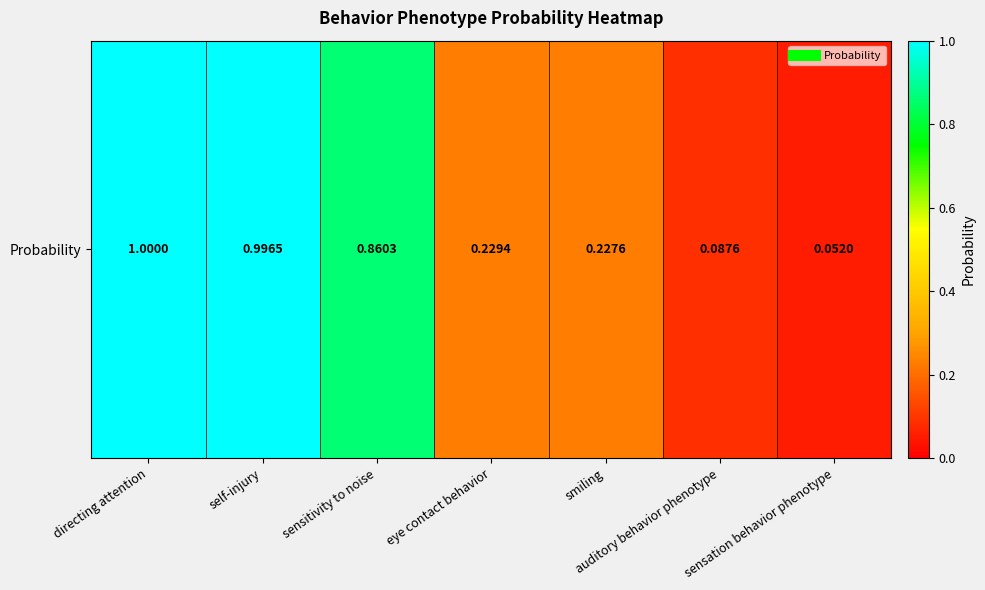

List the labels in order of value, largest first.

directing attention, self-injury, sensitivity to noise, eye contact behavior, smiling, auditory behavior phenotype, sensation behavior phenotype